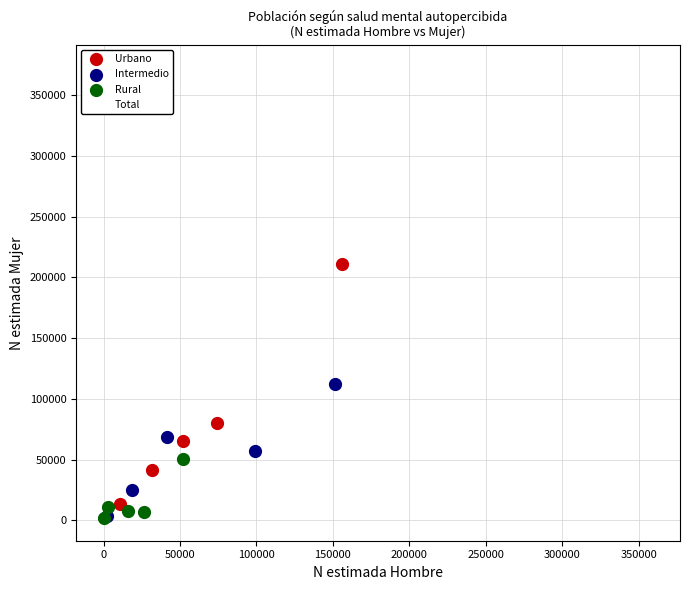

Which series contains the highest Y value?

Total